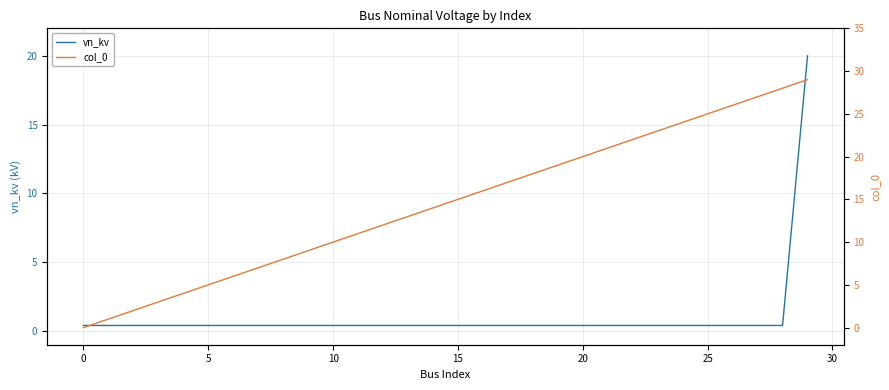

The vn_kv series shows 0.4 at 25. True or false?

True